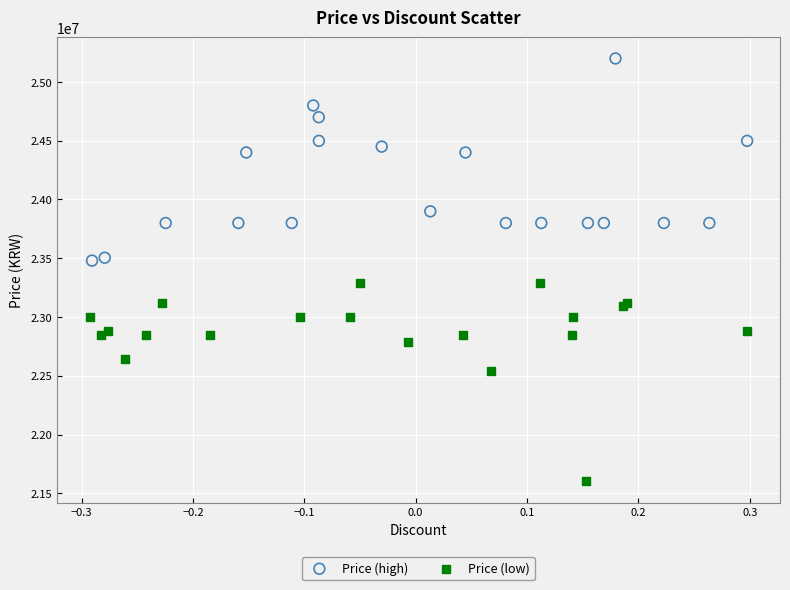

Which series reaches the maximum Y coordinate?

Price (high)